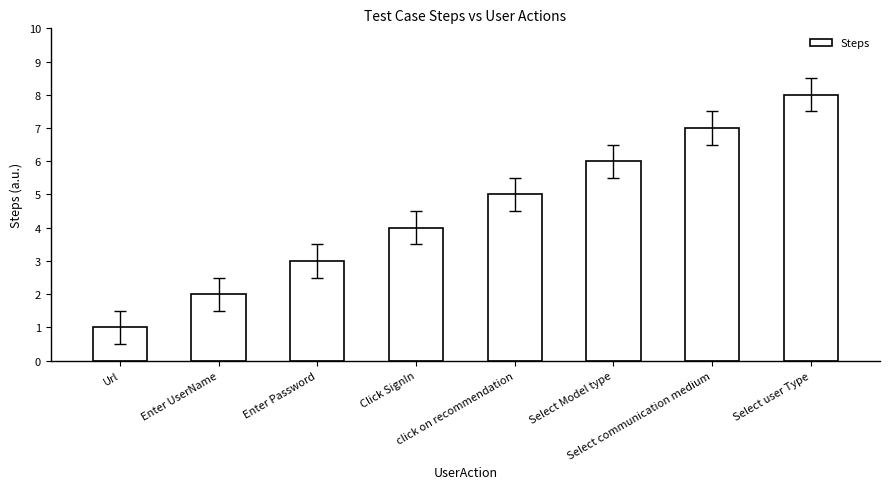

How many values are between 3 and 7?

5